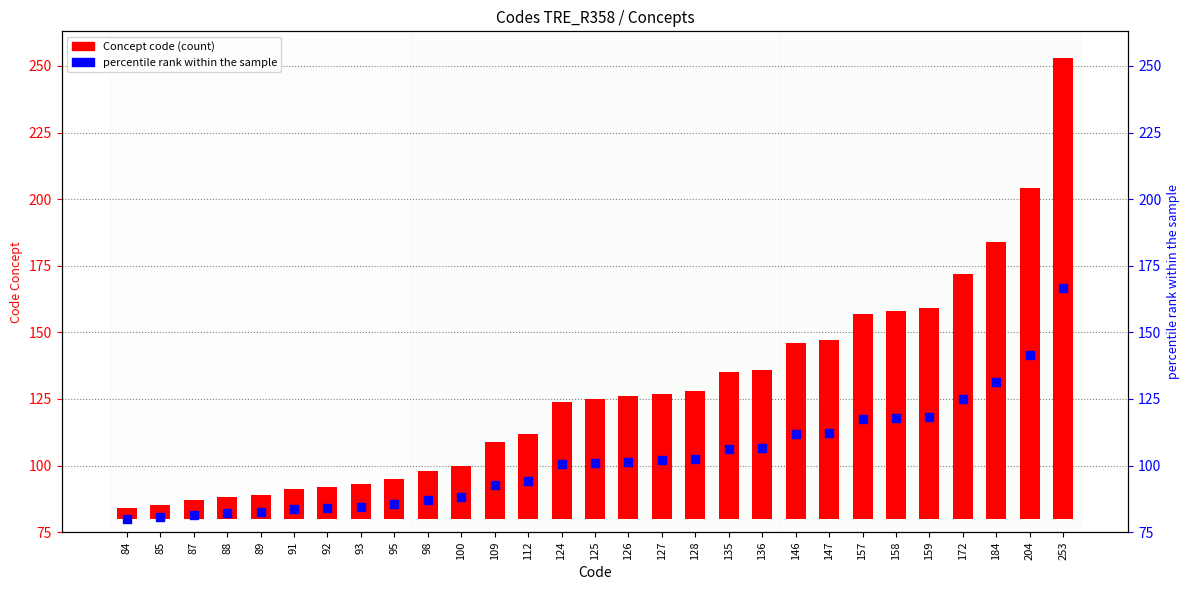

Which series has the largest Y range (max minus min)?

Concept code